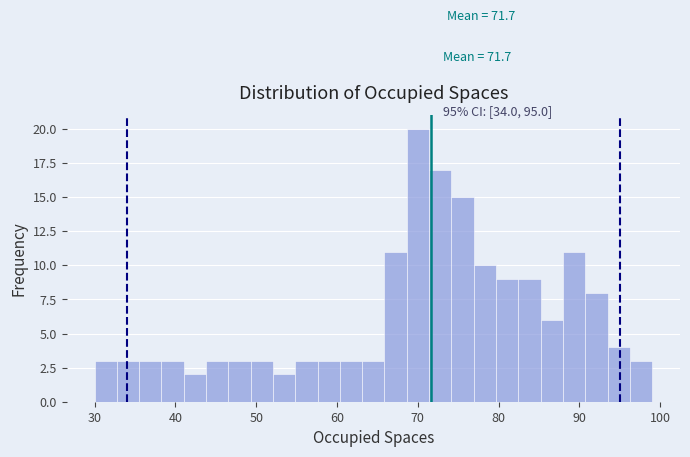

Around what value on the x-axis is the tallest bar? Give the approximate position of its centre, as read against the axis.

70